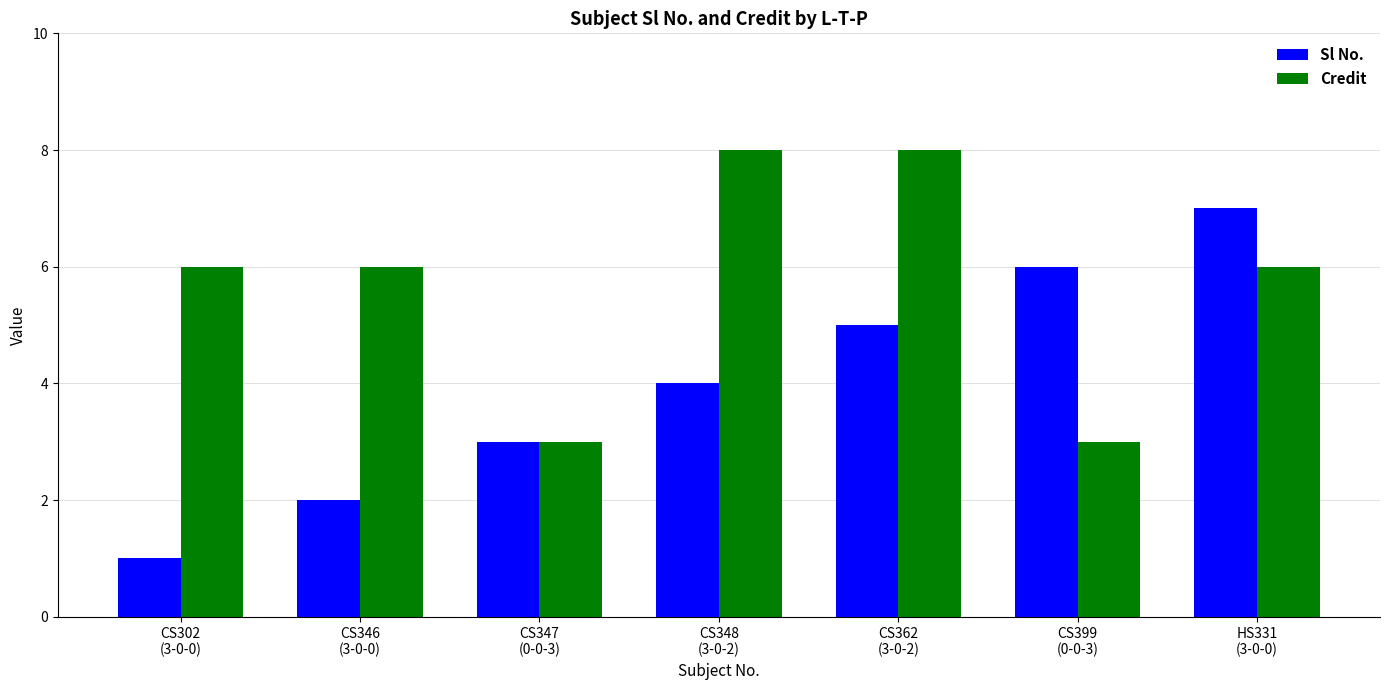

The value of Credit at CS347
(0-0-3) is 3. True or false?

True